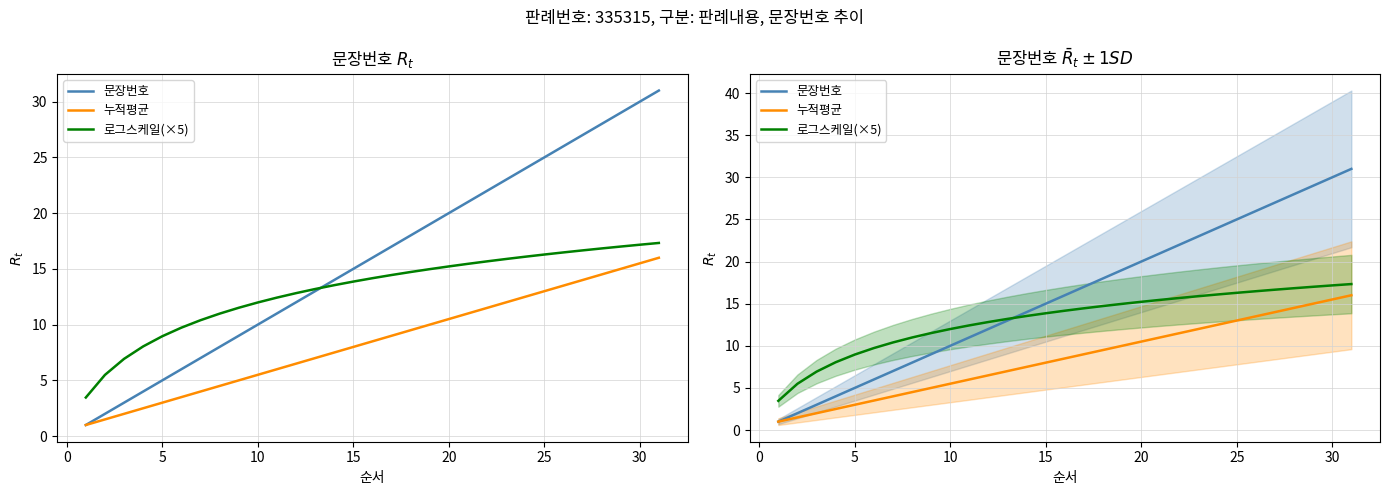

What is the difference between the maximum and second lowest values in the 누적평균 series?

14.5